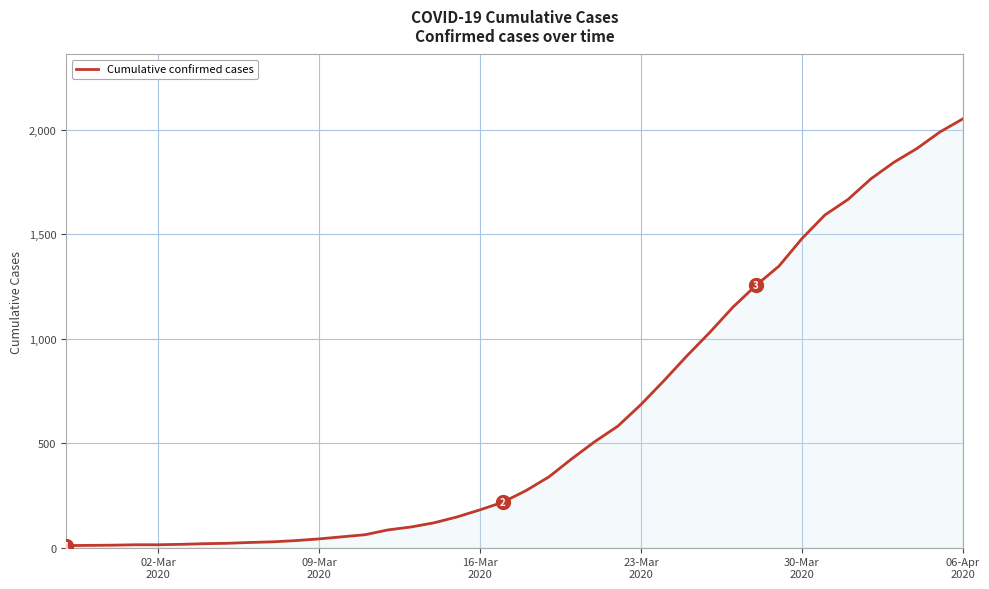

What is the maximum value shown in the chart?

2052